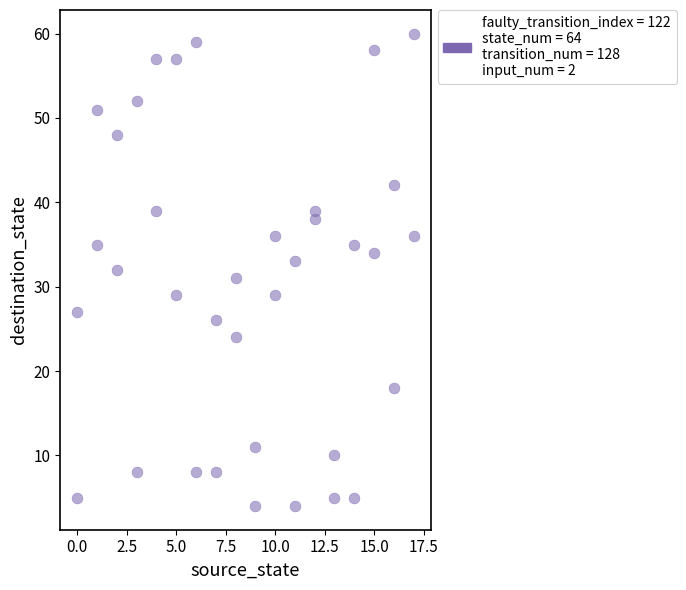

What is the range of Y values (max minus min)?

56